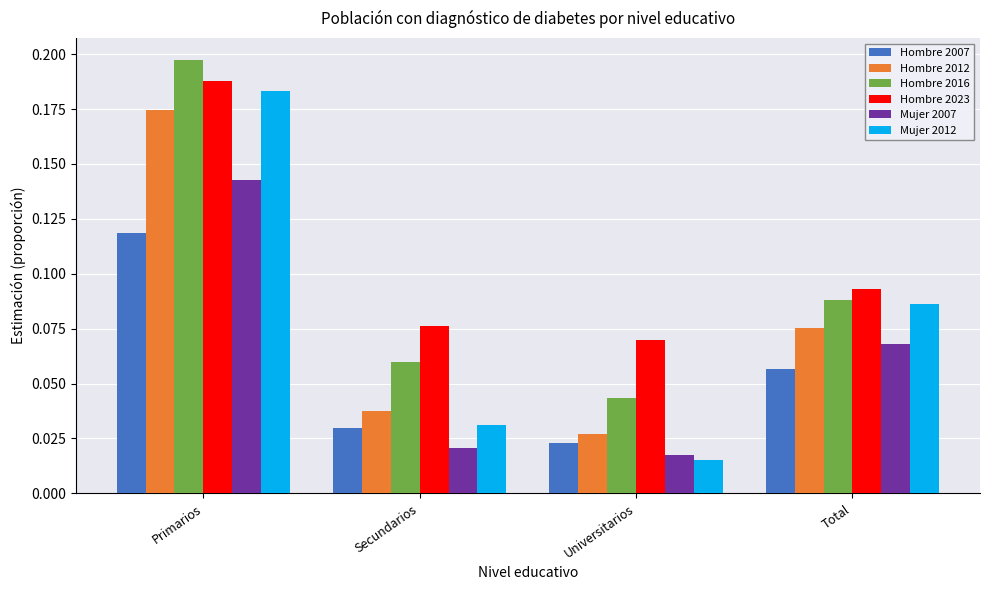

At which category does the chart reach its peak across all series?

Primarios